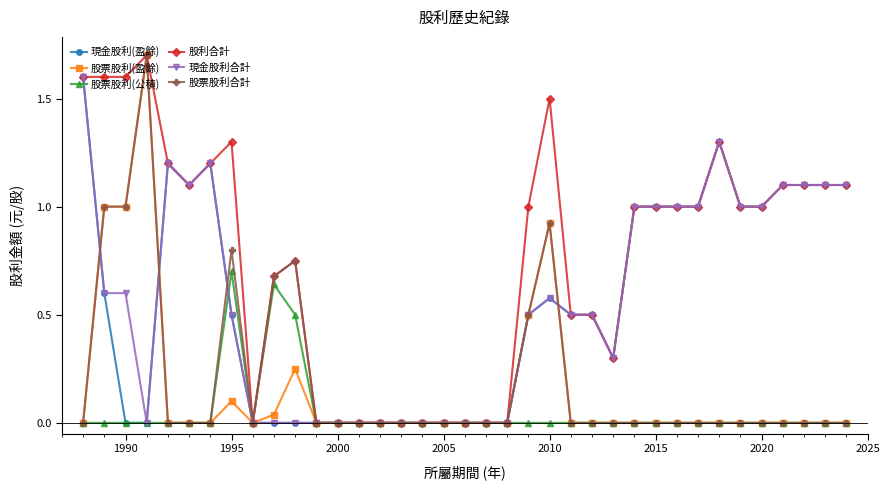

True or false: 現金股利合計 has more than 1 interior local peaks.

True